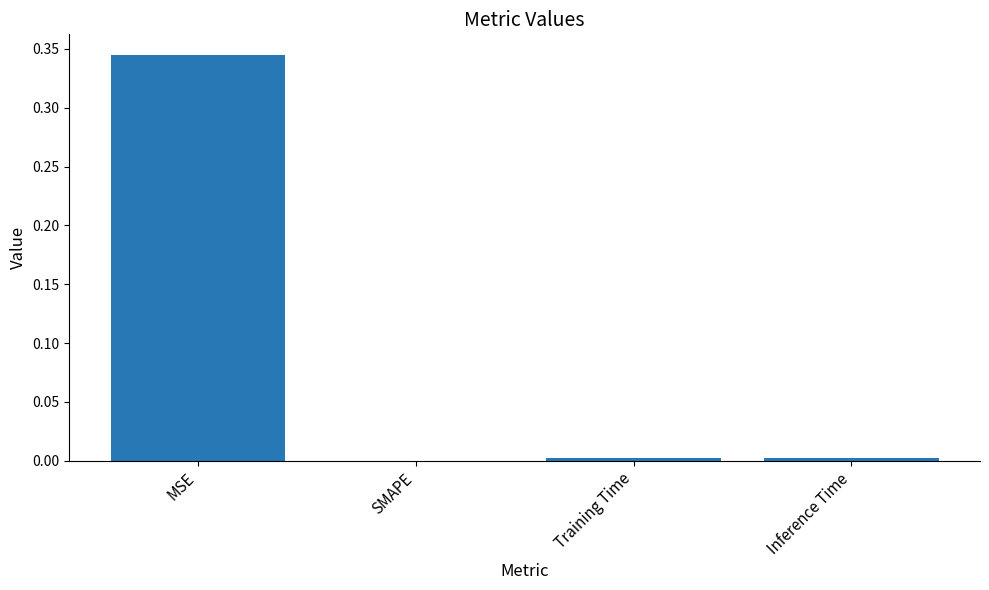

What is the sum of all values?

0.4